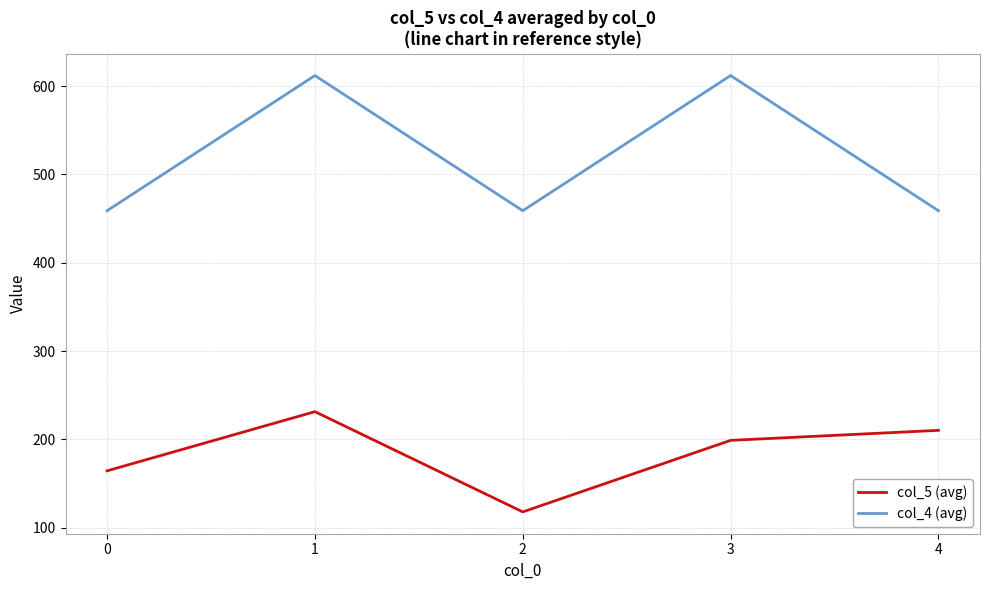

What is the spread (max minus min) of values at 2?

341.0